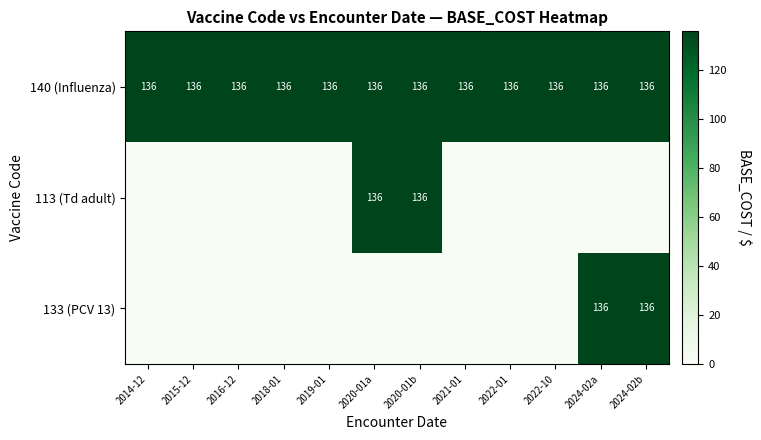

How many categories are shown in the chart?

12